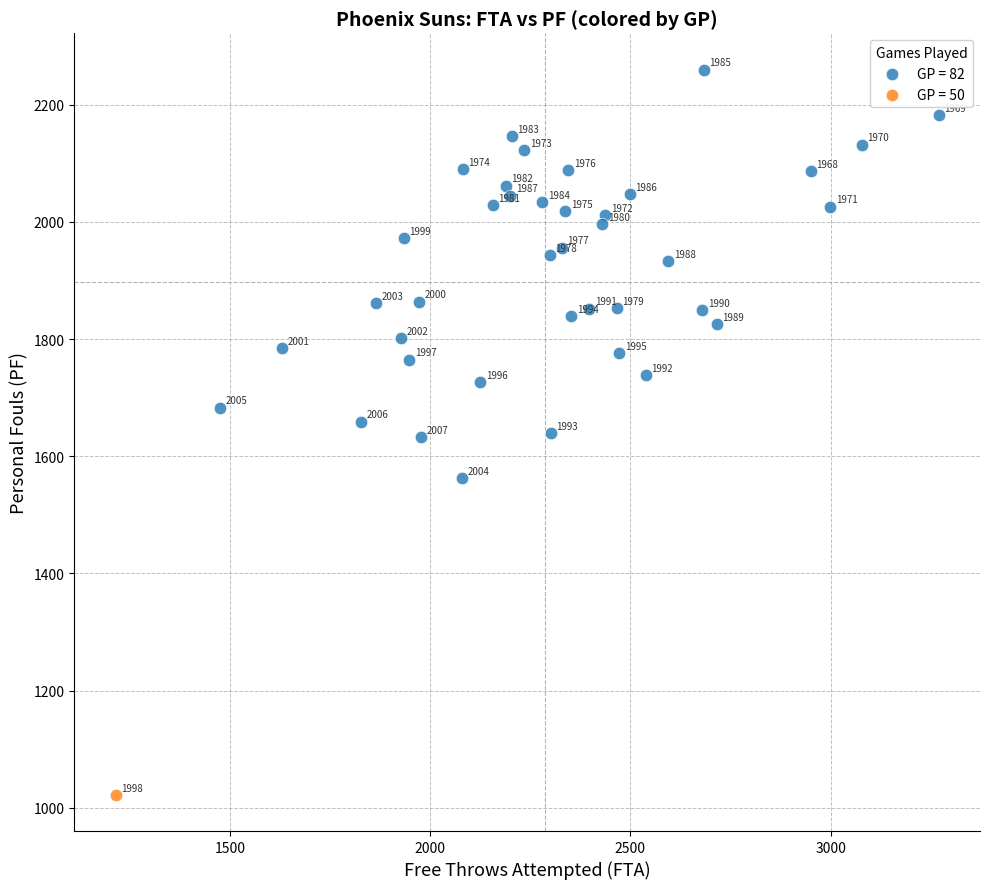

What are all the series names shown in the legend?

GP = 82, GP = 50